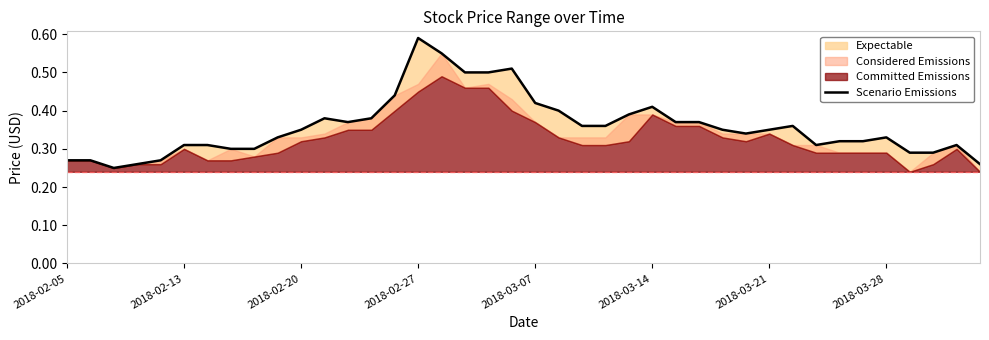

What is the greatest value displayed?

0.6